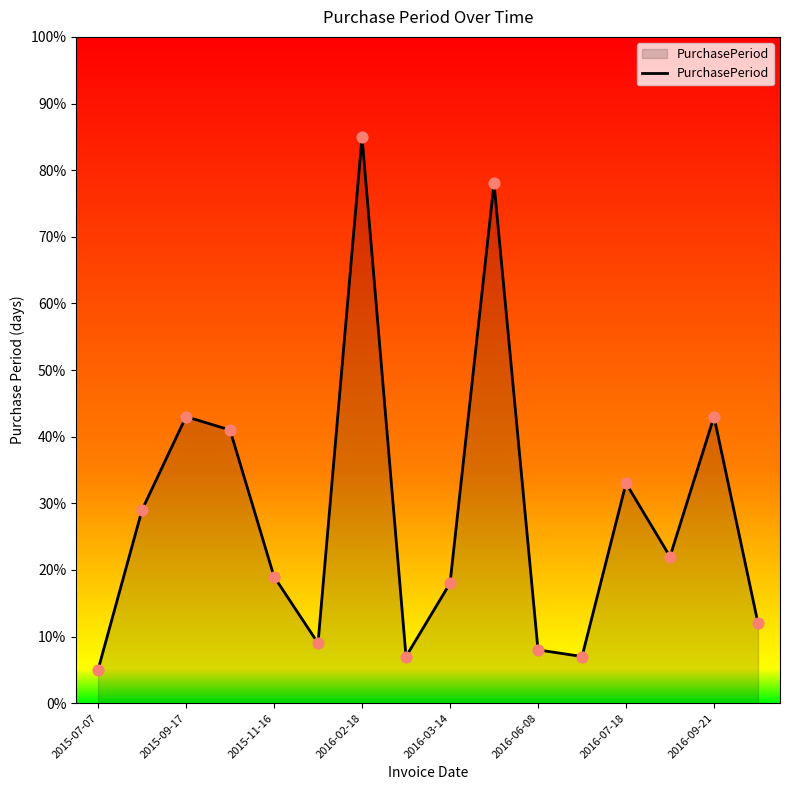

What is the minimum value shown in the chart?

5